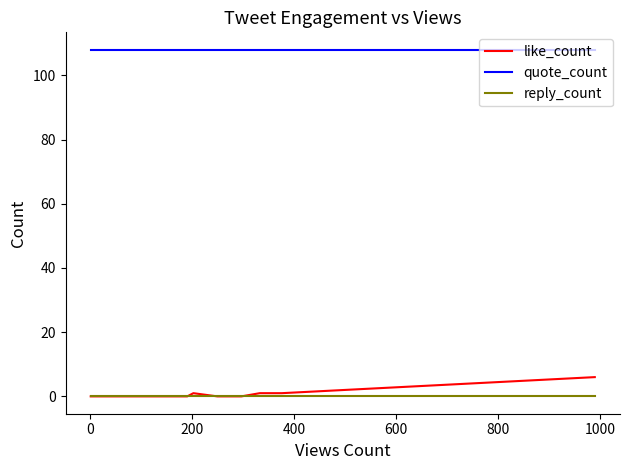

True or false: like_count and quote_count cross at least once.

False